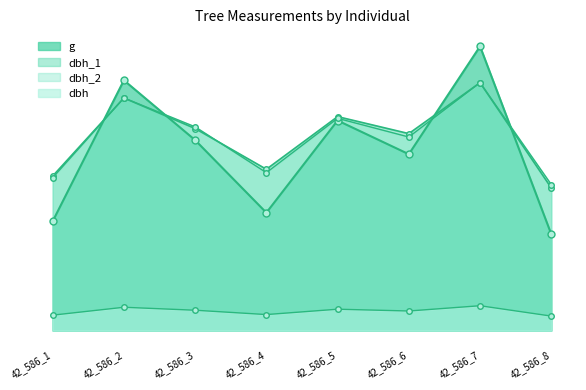

How many times do dbh_1 and g cross each other?

4